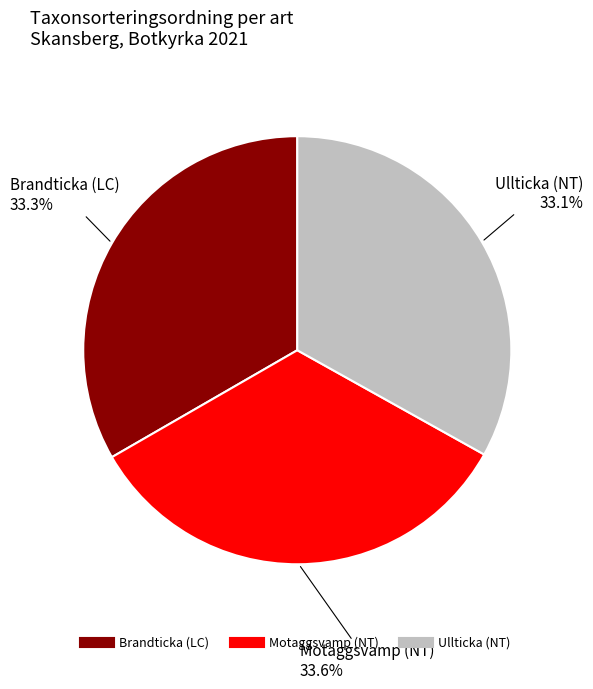

To the nearest percent, what portion does Brandticka (LC) represent?

33%